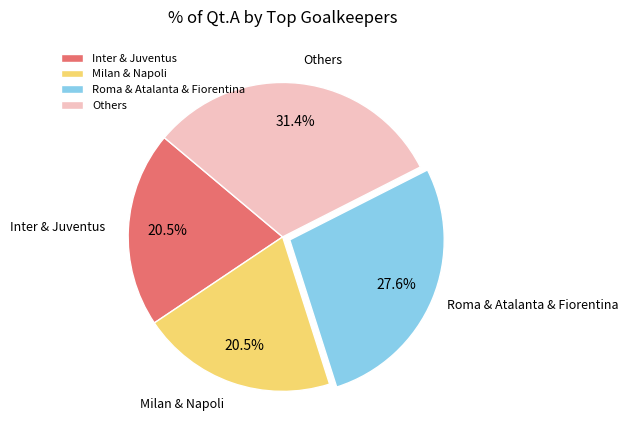

Count the number of slices in the pie.

4